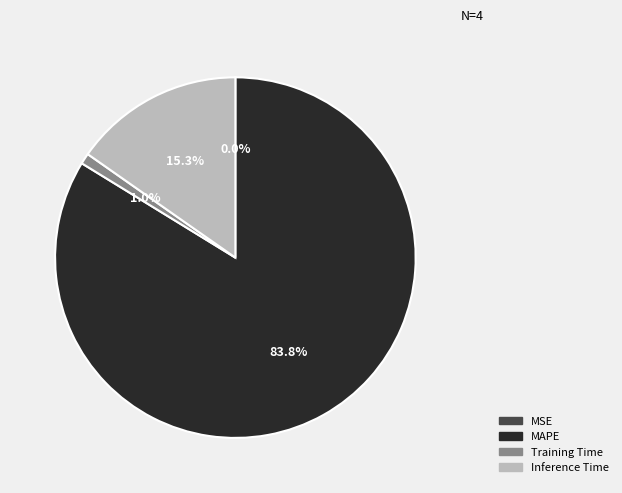

Which slice is the largest?

MAPE